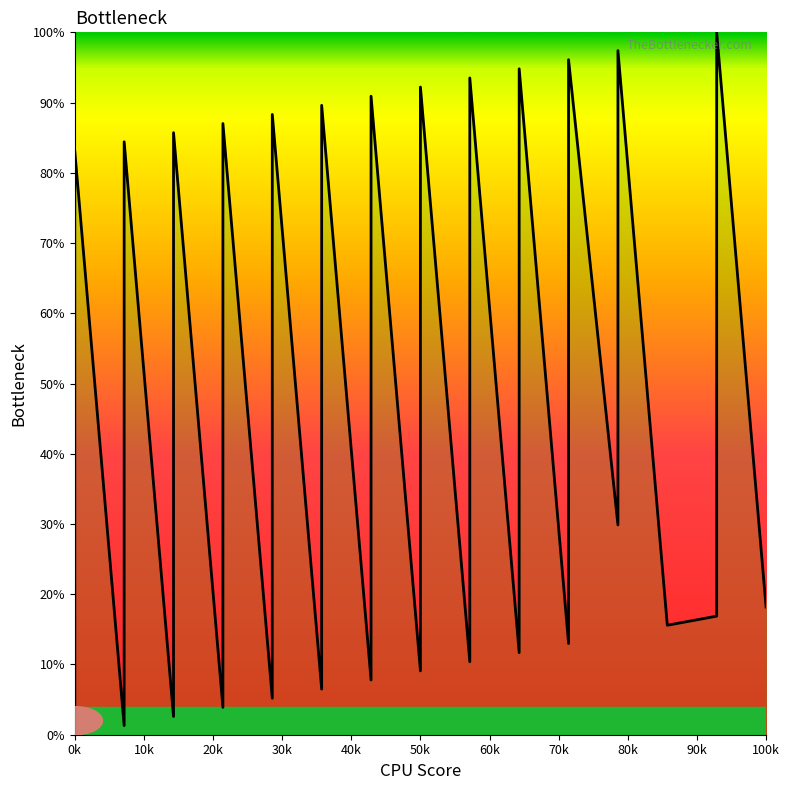

Is it true that the value at 14 is 25.0?

False